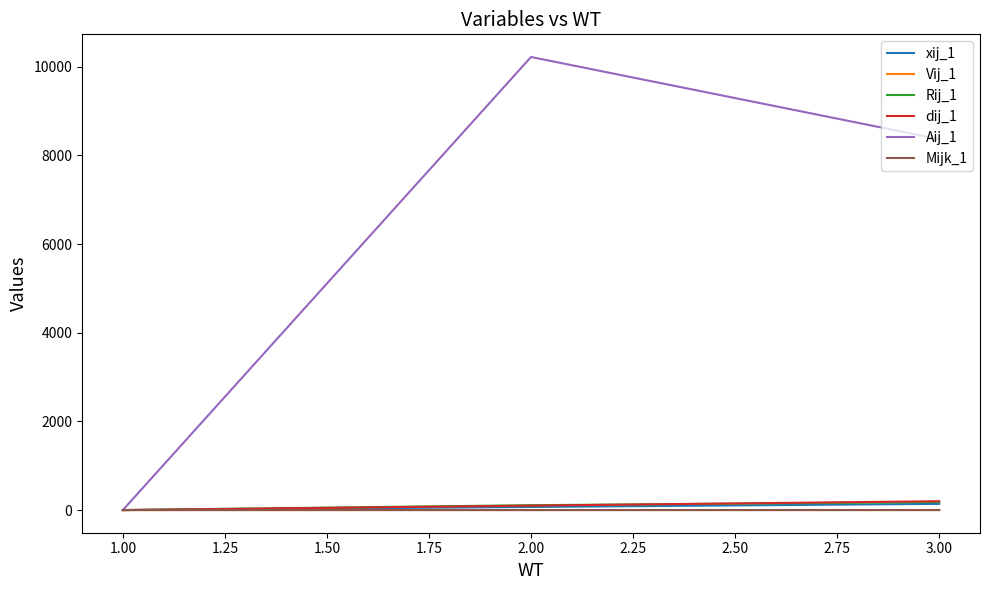

Rank the categories by Aij_1 value from highest to lowest.

2.00, 3.00, 1.00